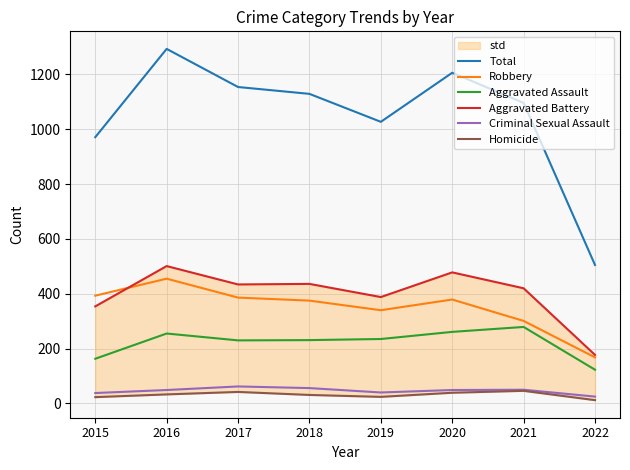

Where is Aggravated Battery nearest to the value 339?

2015